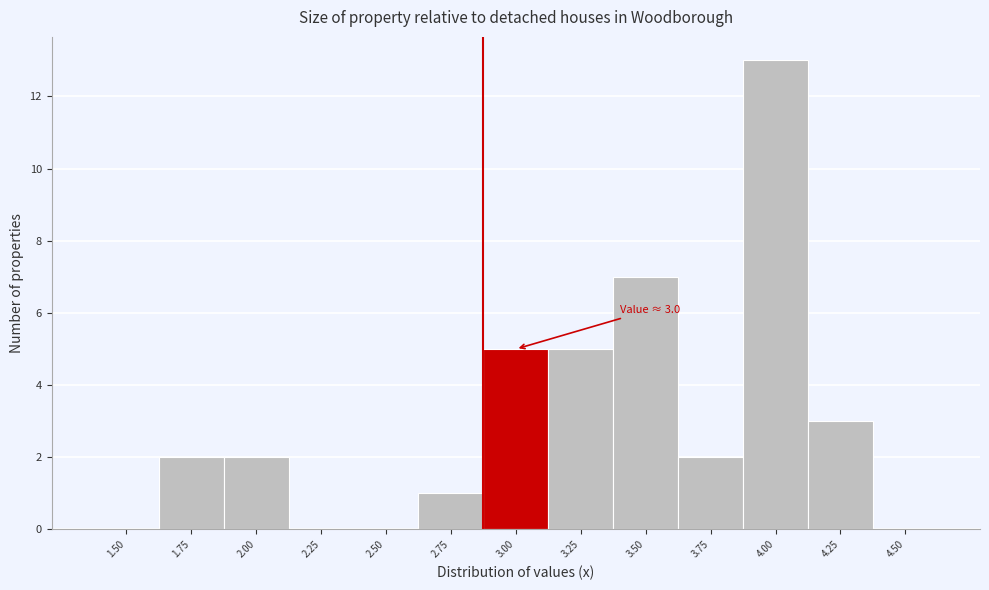

Reading right to left, extract all data points from this chart.

4.50=0	4.25=3	4.00=13	3.75=2	3.50=7	3.25=5	3.00=5	2.75=1	2.50=0	2.25=0	2.00=2	1.75=2	1.50=0